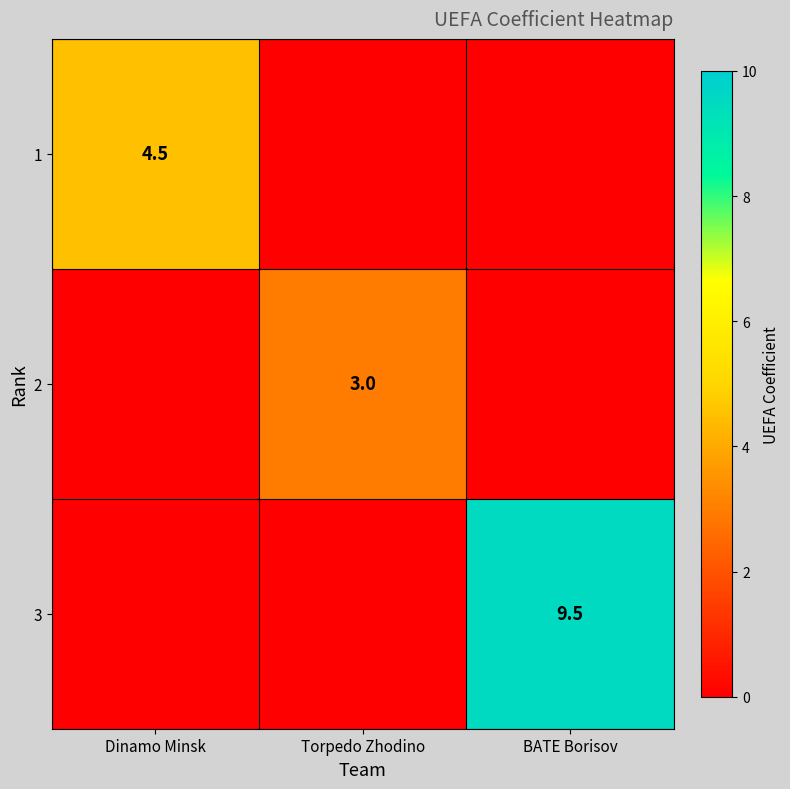

The value of 3 at BATE Borisov is 5.9. True or false?

False